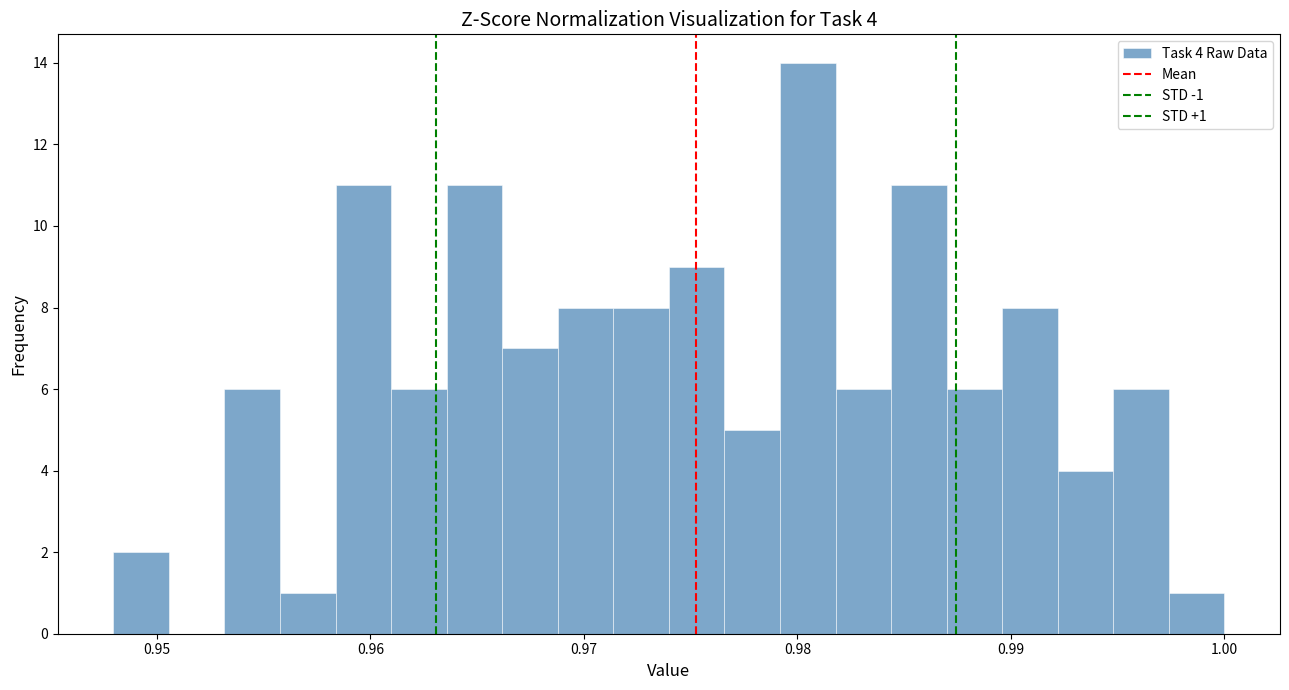

Around what value on the x-axis is the tallest bar? Give the approximate position of its centre, as read against the axis.

0.980